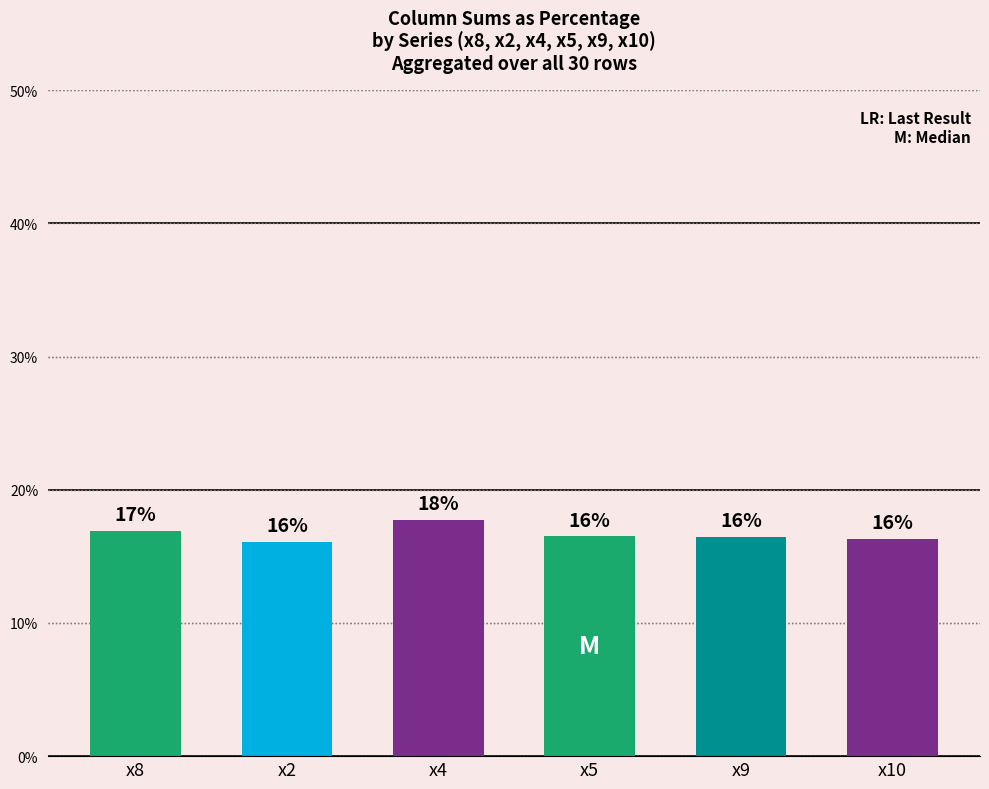

What is the ratio of the value at x2 to the value at x5?

1.0